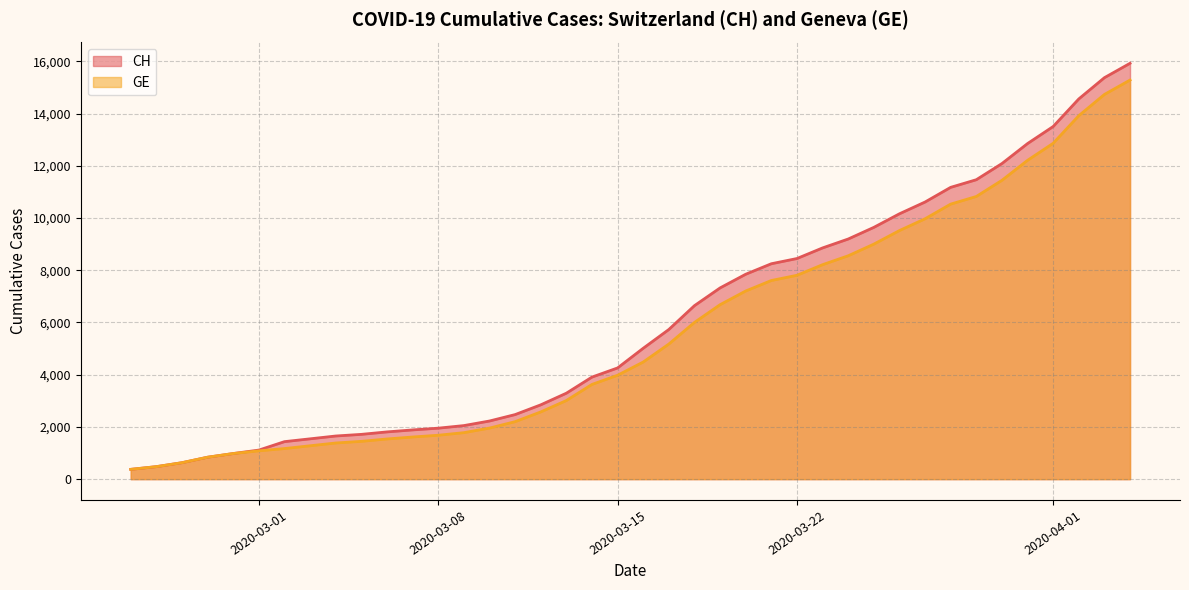

What is the label of the 31st point from the right?

2020-03-05